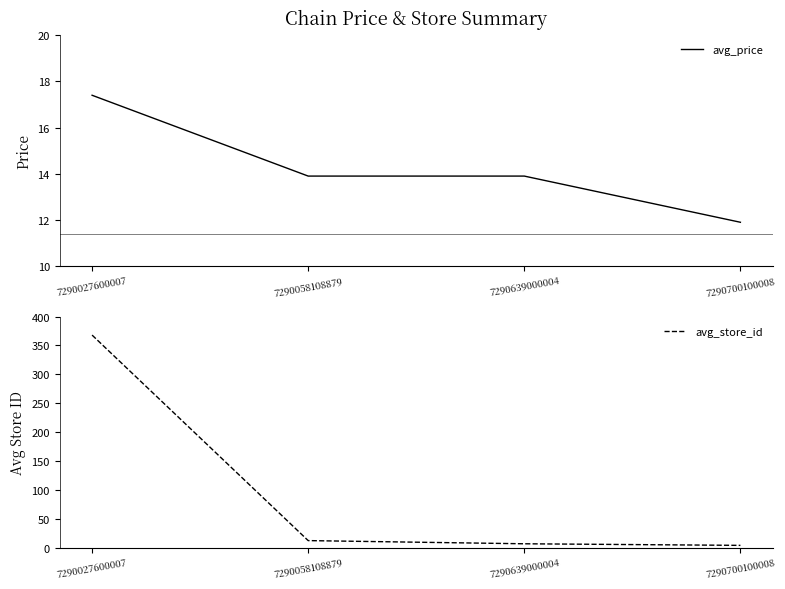

List the labels in order of avg_store_id value, smallest first.

7290700100008, 7290639000004, 7290058108879, 7290027600007